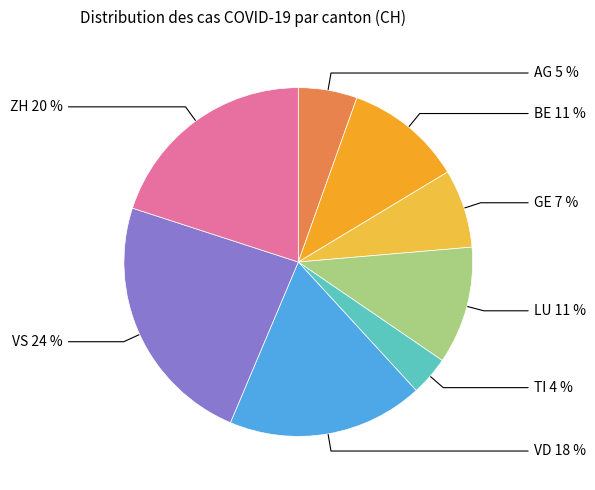

Is the sum of LU and AG greater than half?

No